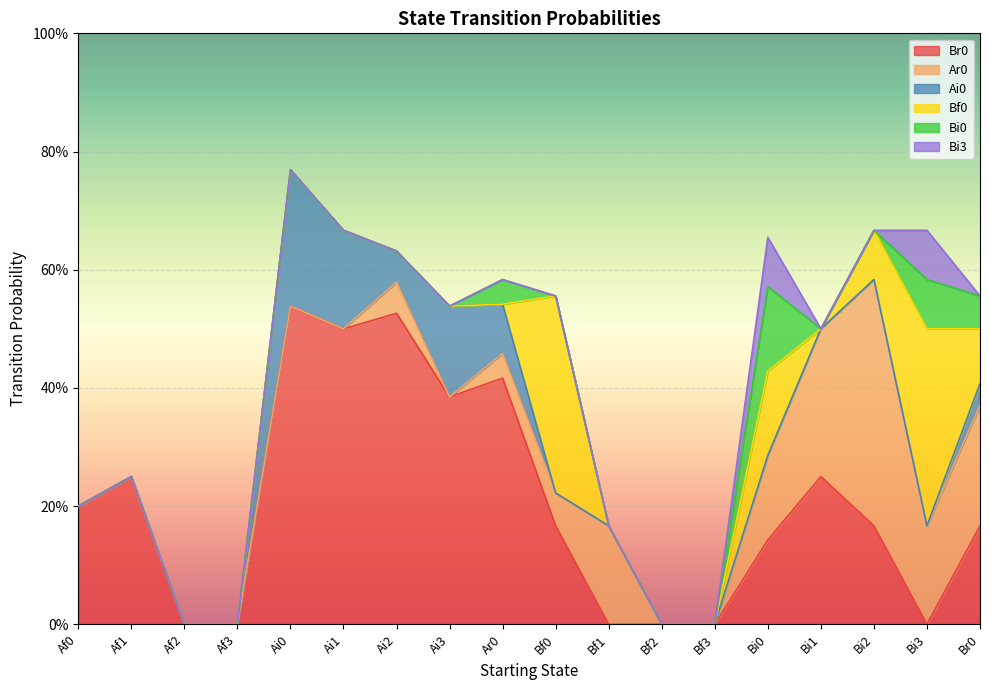

Between Bi2 and Bf2, which is larger?

Bi2